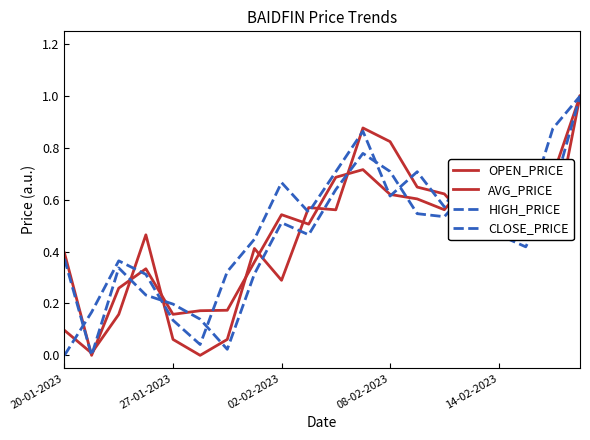

How many lines are shown in the chart?

4